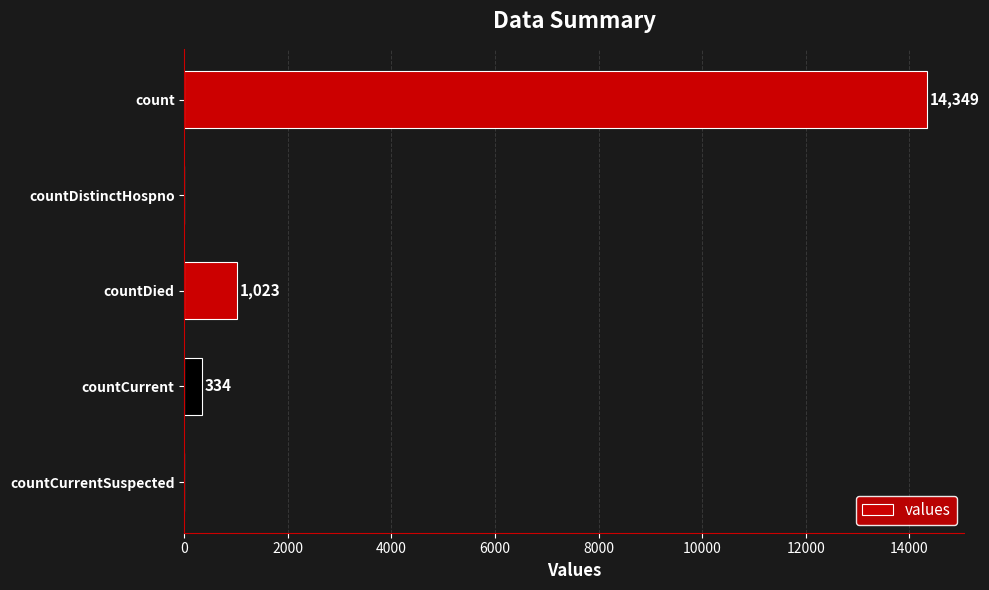

What is the greatest value displayed?

14349